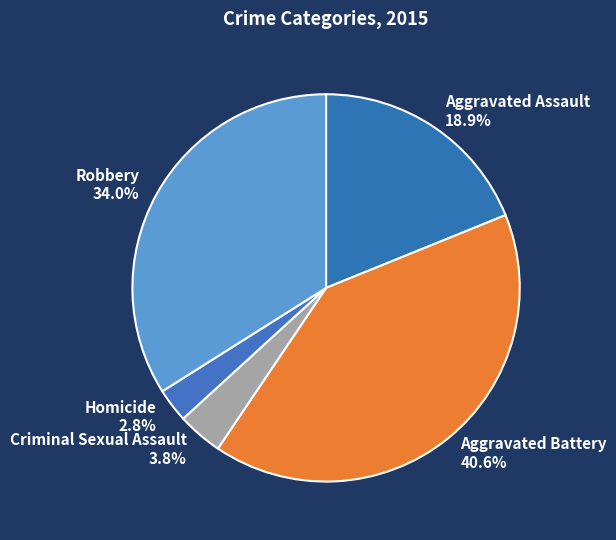

Which slice is the largest?

Aggravated Battery